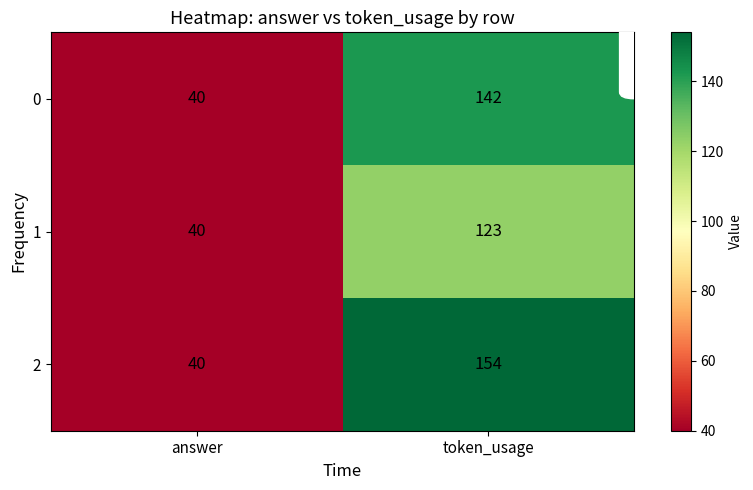

Which category has the lowest value across all series?

answer